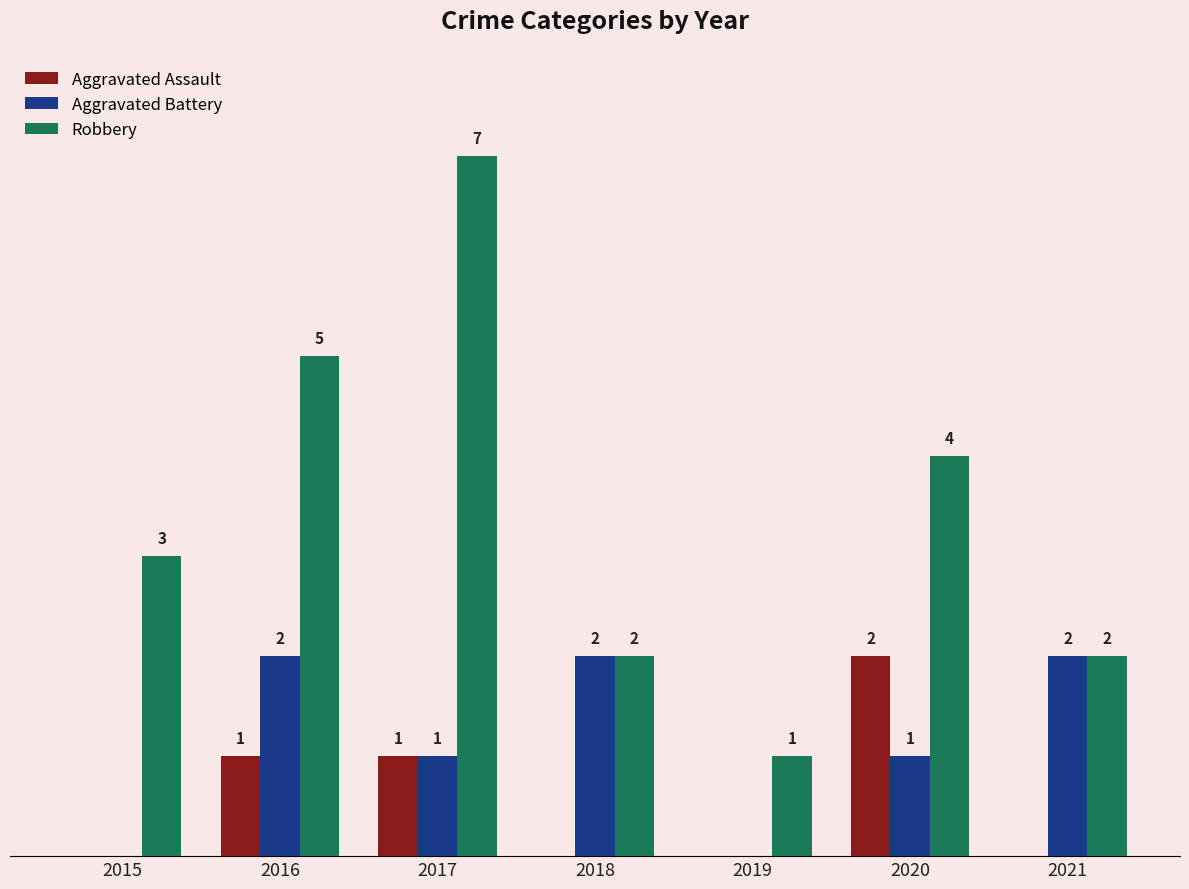

Which series changed the most between 2017 and 2020?

Robbery